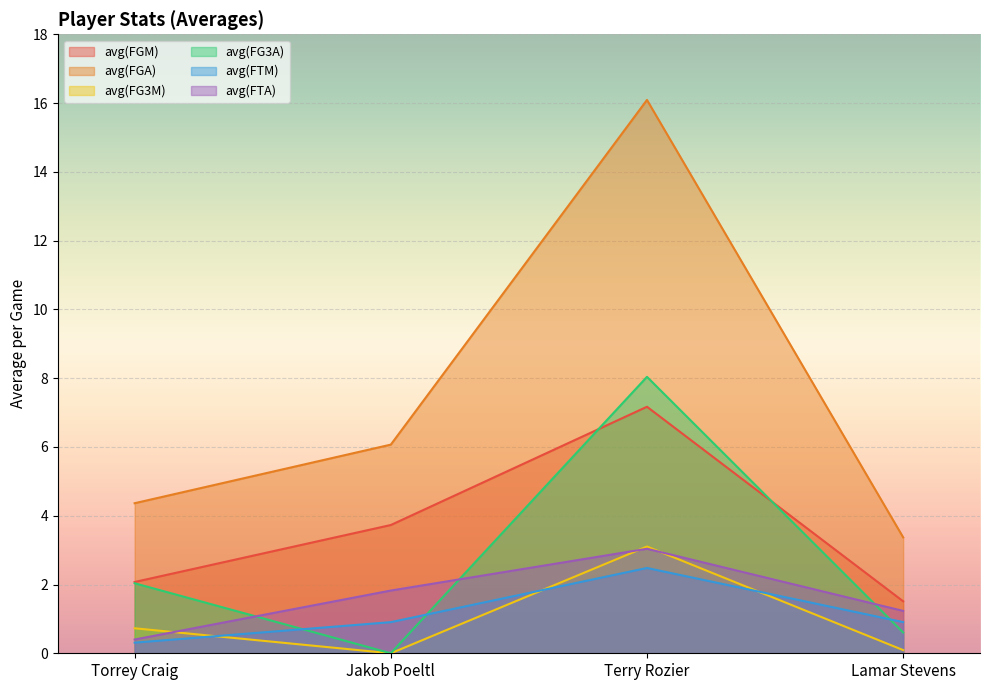

What position from the right is Lamar Stevens?

1